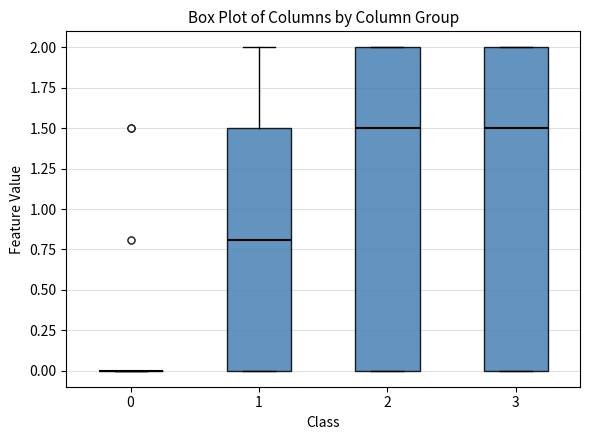

Where does the median line of the box at x = 2 sit on the y-axis? The values are not printed on the chart, so give them approximately, as read against the axis.

1.5